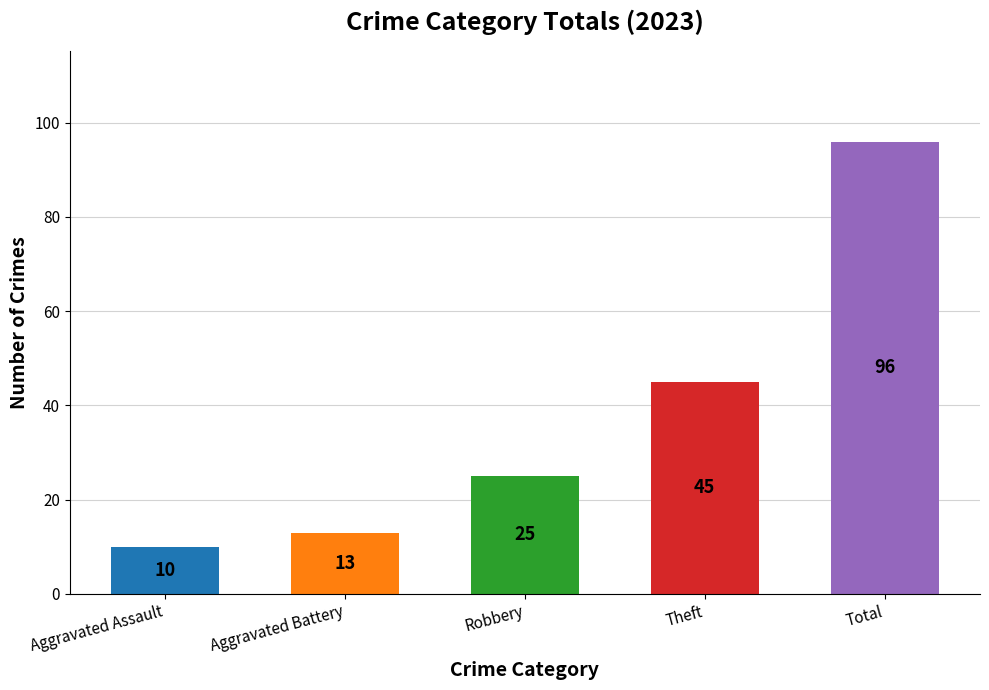

Is it true that the value at Robbery is 41?

False